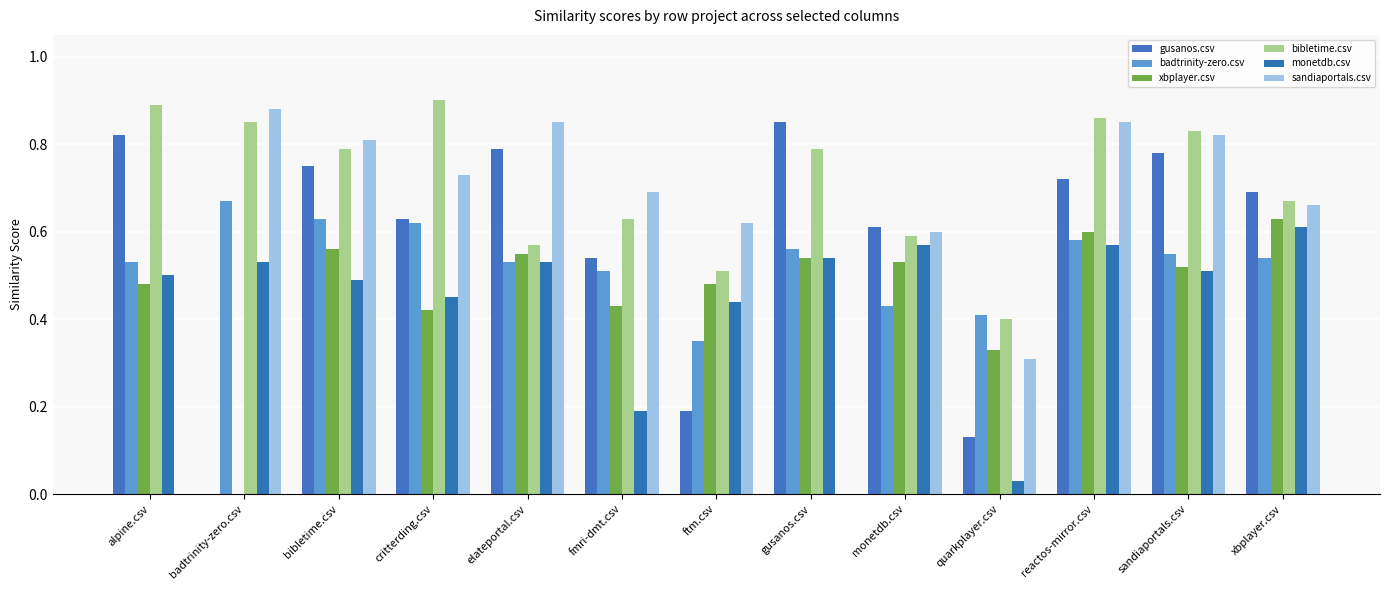

Does the chart contain stacked bars?

No